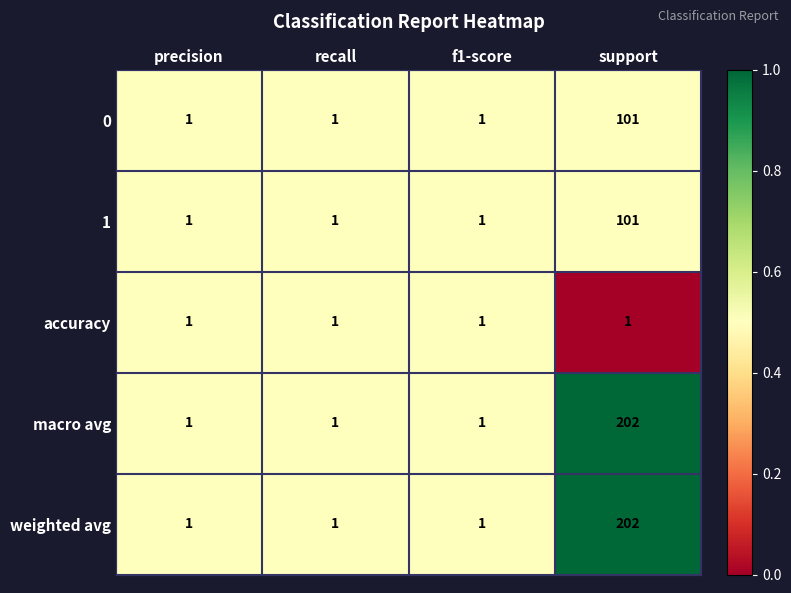

Is it true that weighted avg equals 0 at recall?

False